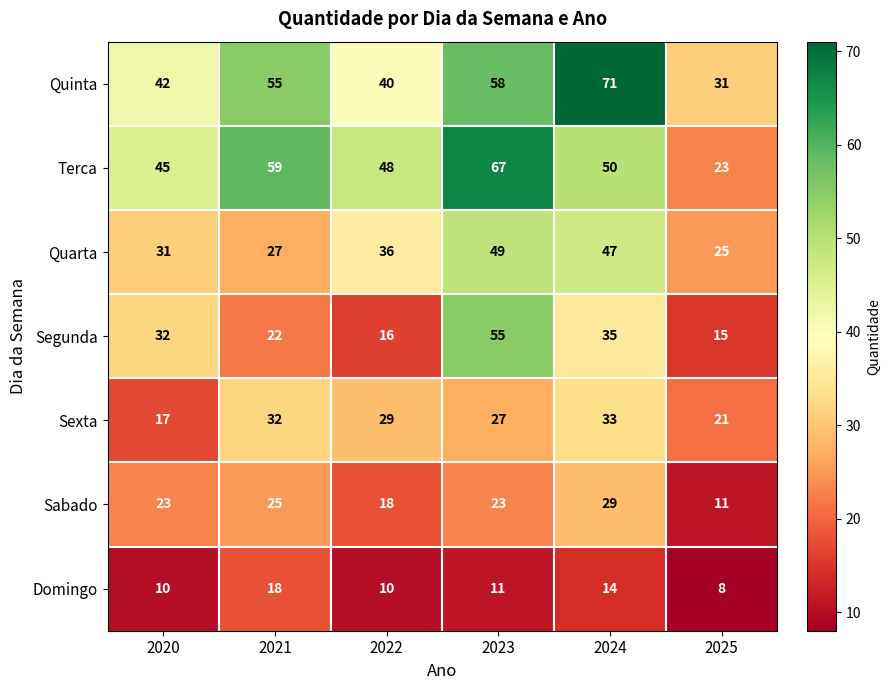

The value of Quarta at 2025 is 42. True or false?

False